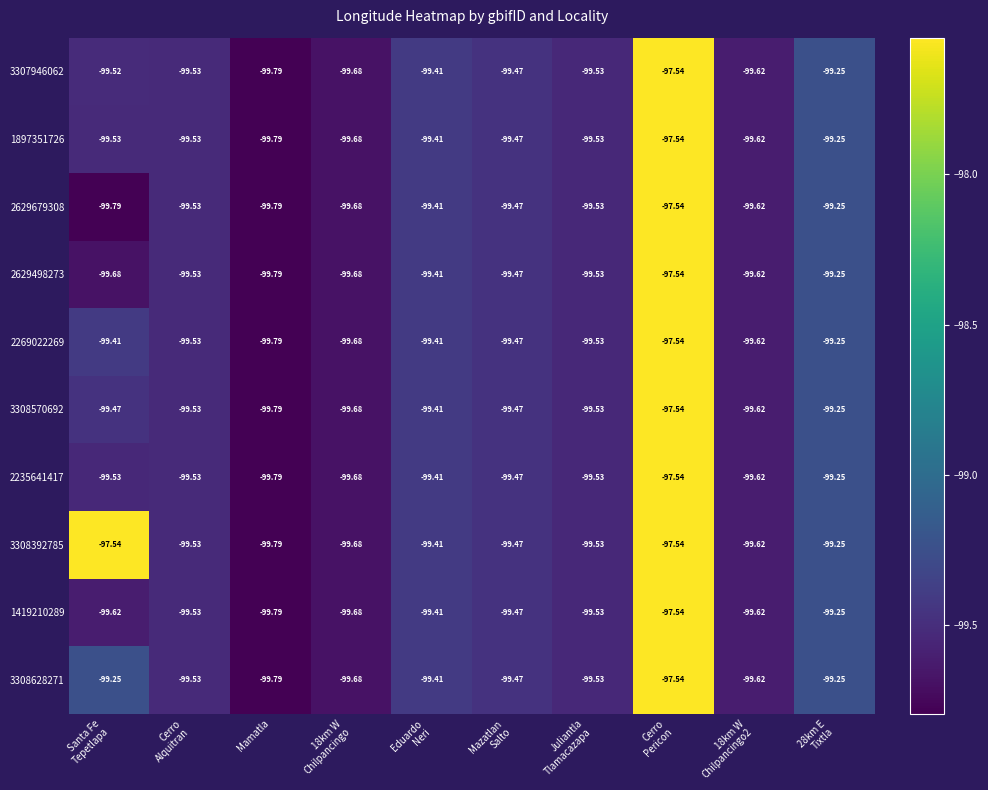

At which label does 2269022269 reach its minimum?

Mamatla